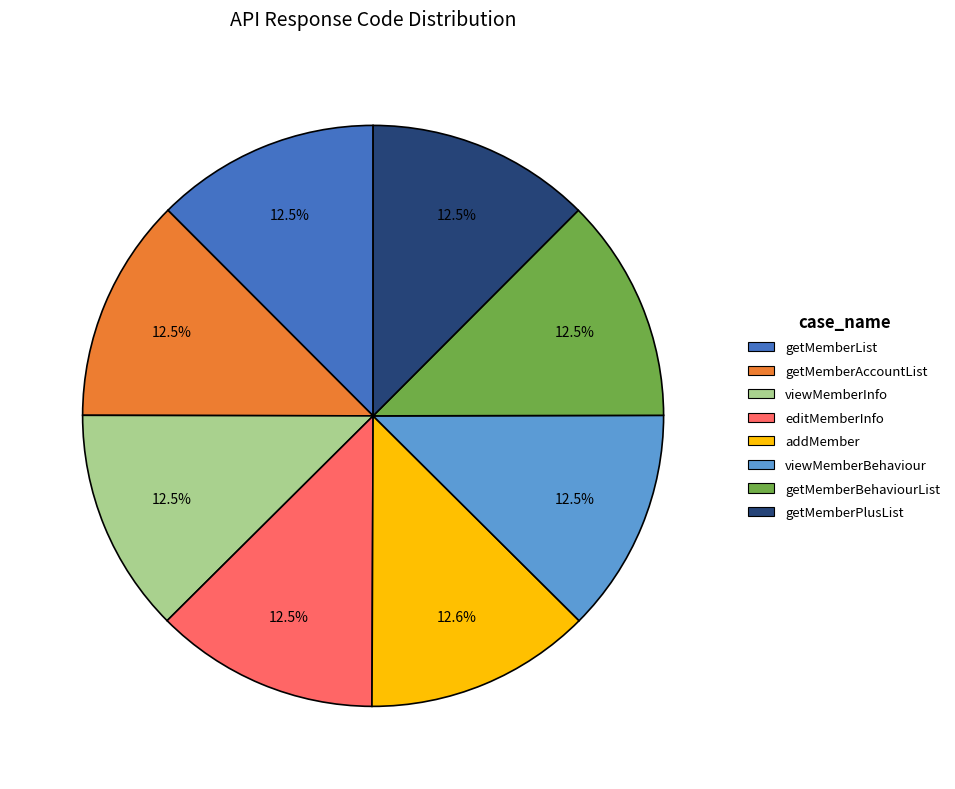

Is viewMemberBehaviour the majority of the pie?

No